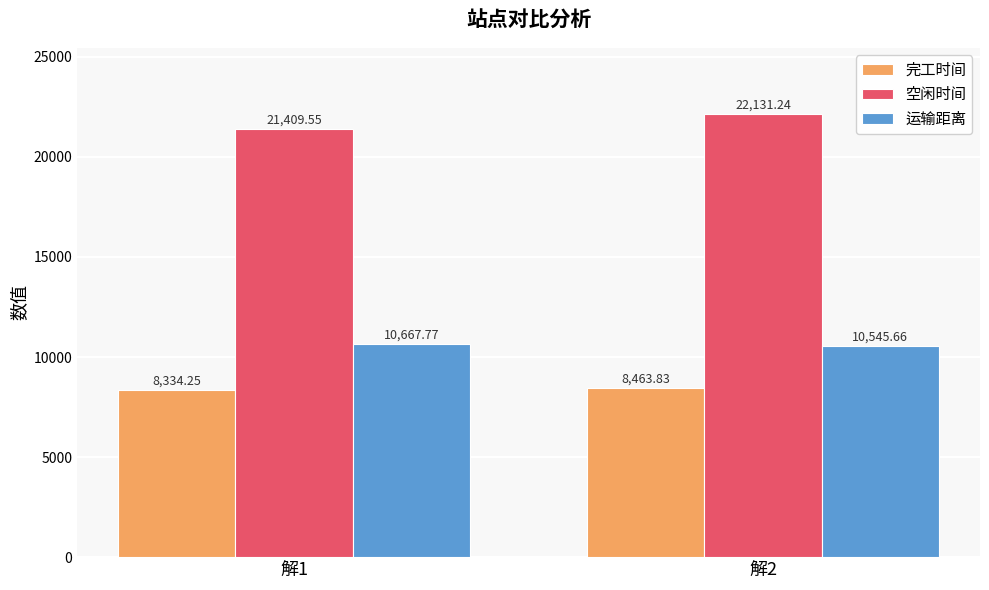

How many bars are there in each group?

3